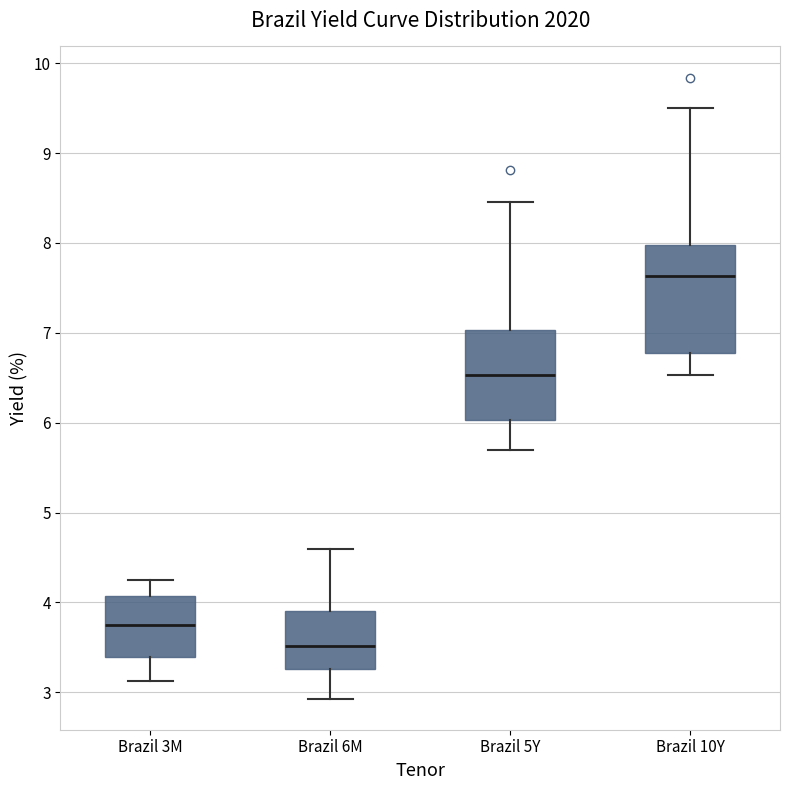

Reading left to right, read every box against the y-axis: the position of its median line, the range the box covers, and the ends of its whiskers. The values are not printed on the chart, so give them approximately, as read against the axis.

Brazil 3M: median 3.7, box 3.4 to 4.1, whiskers 3.1 to 4.3
Brazil 6M: median 3.5, box 3.3 to 3.9, whiskers 2.9 to 4.6
Brazil 5Y: median 6.5, box 6.0 to 7.0, whiskers 5.7 to 8.5
Brazil 10Y: median 7.6, box 6.8 to 8.0, whiskers 6.5 to 9.5